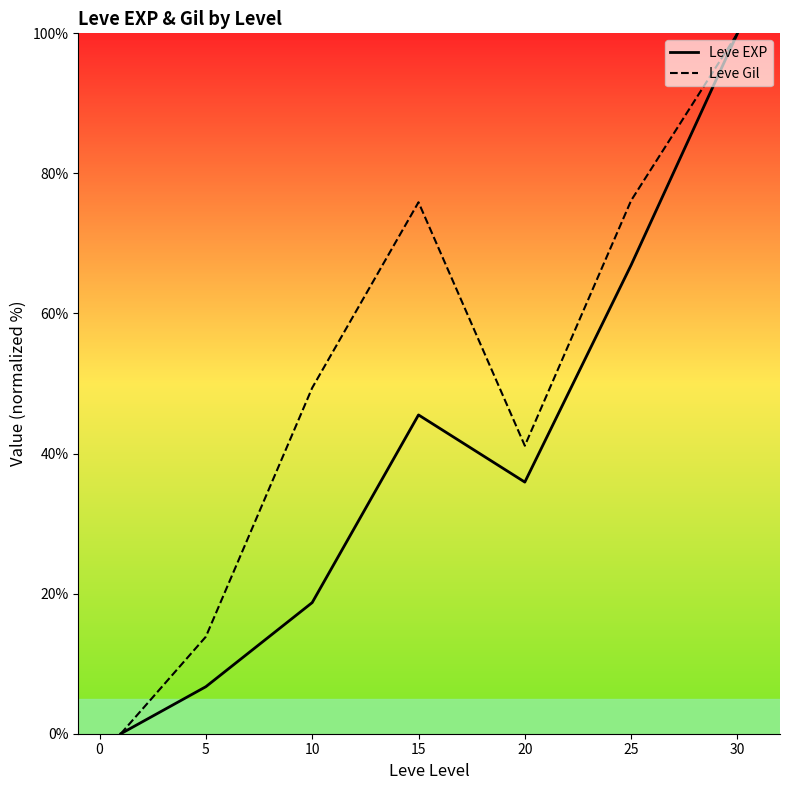

At which category is the sum across all series the highest?

30